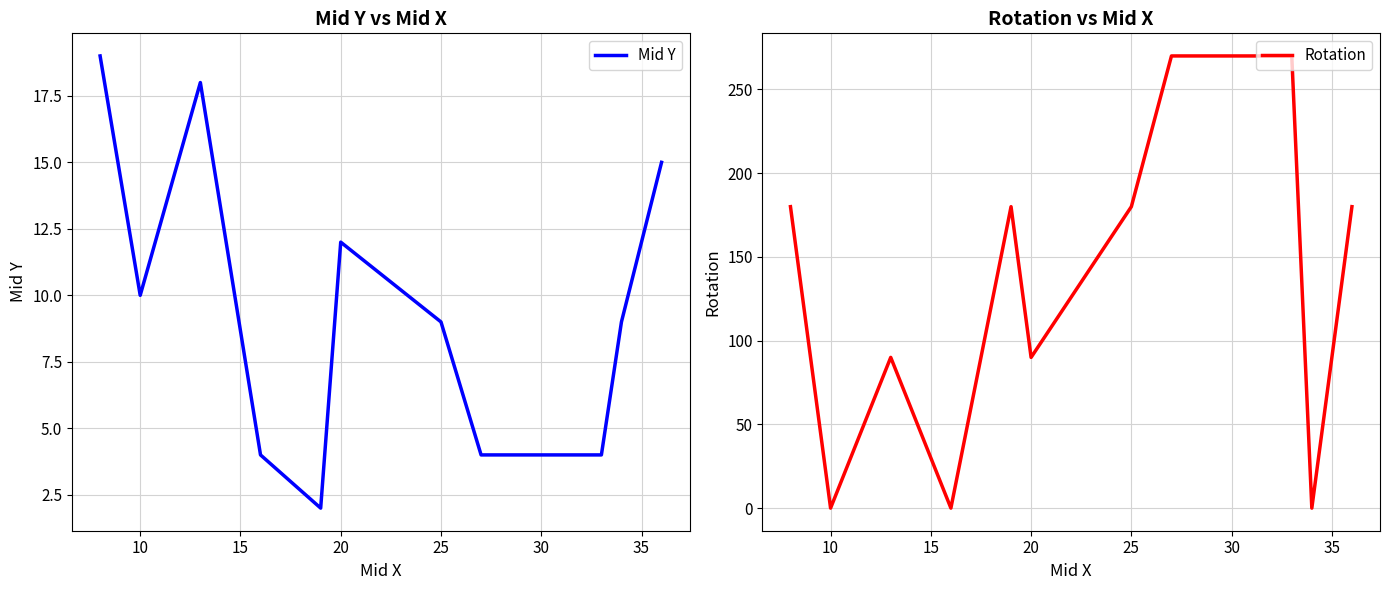

How many lines are shown in the chart?

2